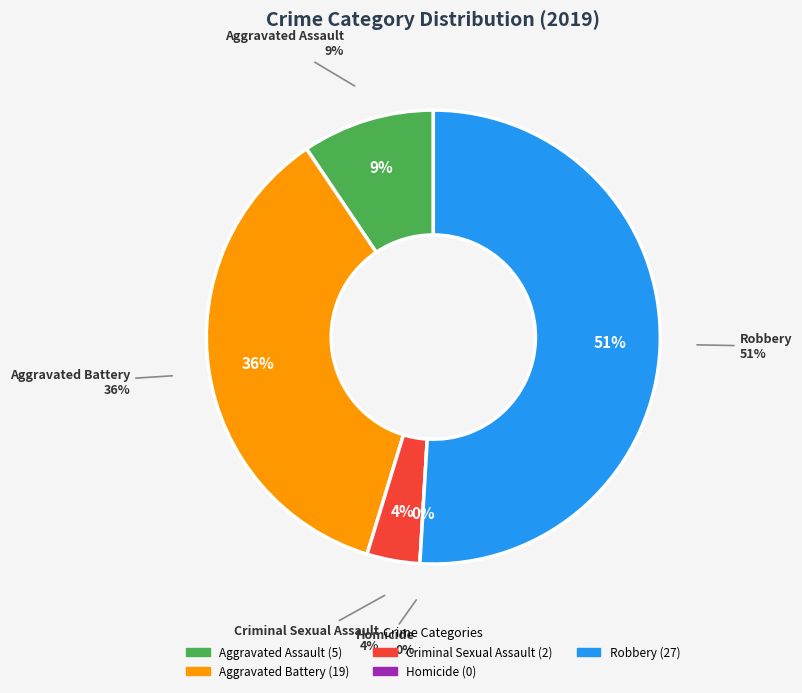

Rank the categories by value from lowest to highest.

Homicide, Criminal Sexual Assault, Aggravated Assault, Aggravated Battery, Robbery